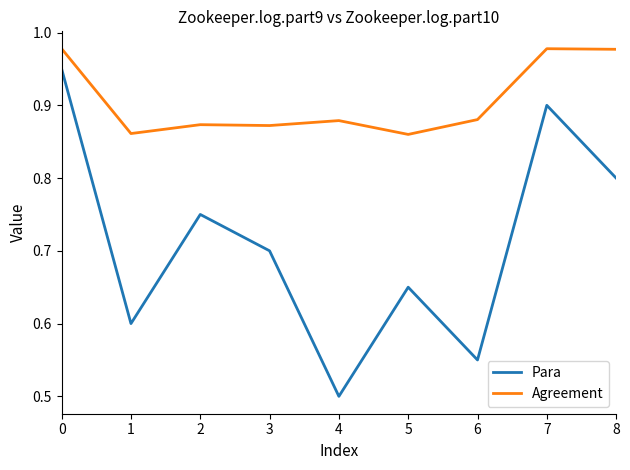

Which series has the largest range (max minus min)?

Para